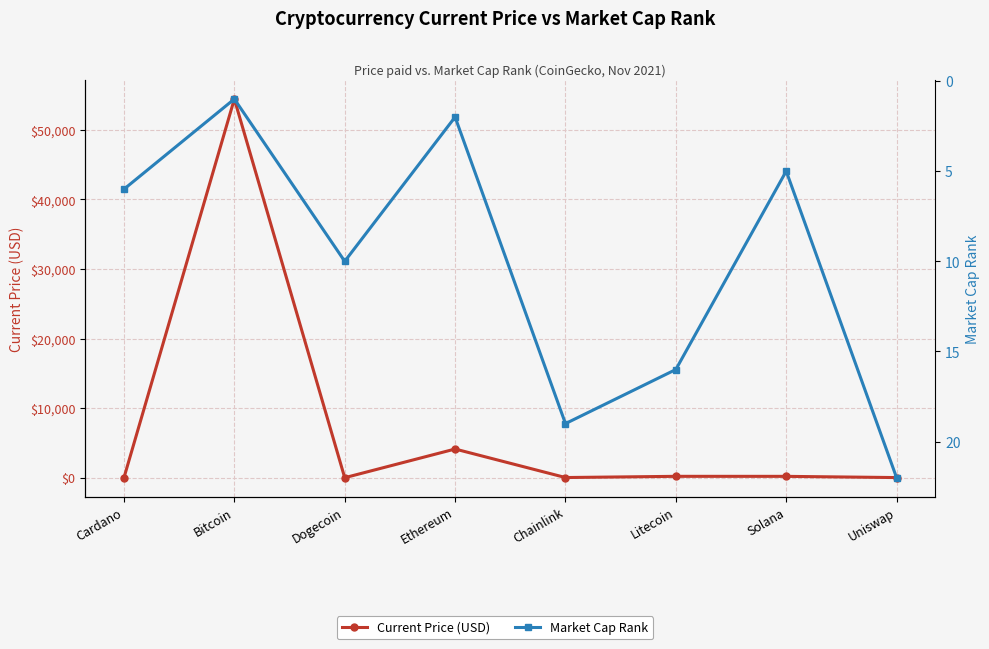

Where is the first local minimum for Current Price (USD)?

Dogecoin